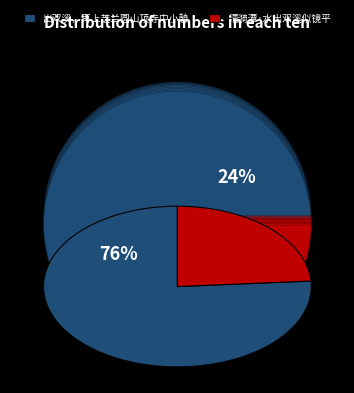

The 出双溪，再上芝兰圆山顶寺中小憩 slice represents 67% of the pie. True or false?

False